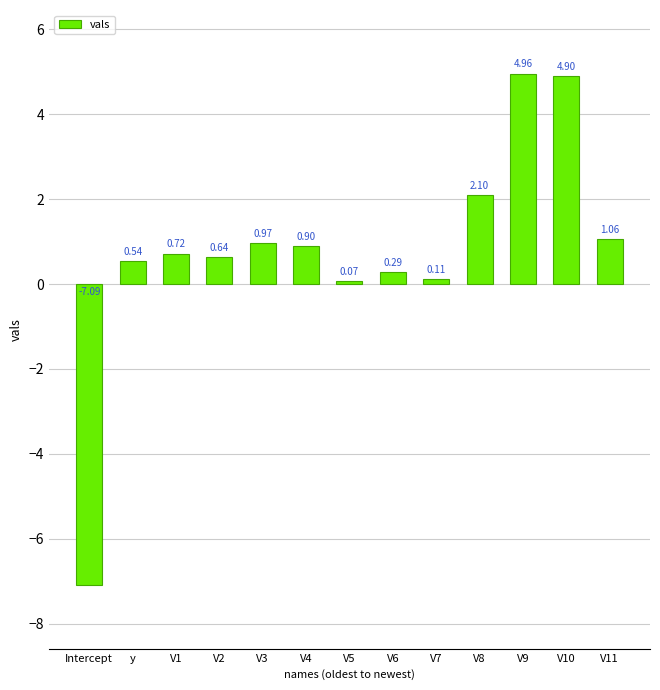

Which category has the lowest value across all series?

Intercept